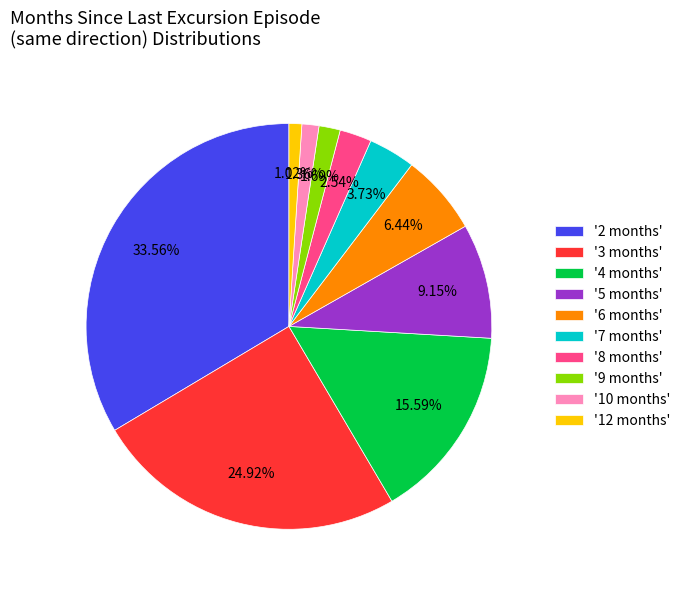

Is '5 months' the majority of the pie?

No